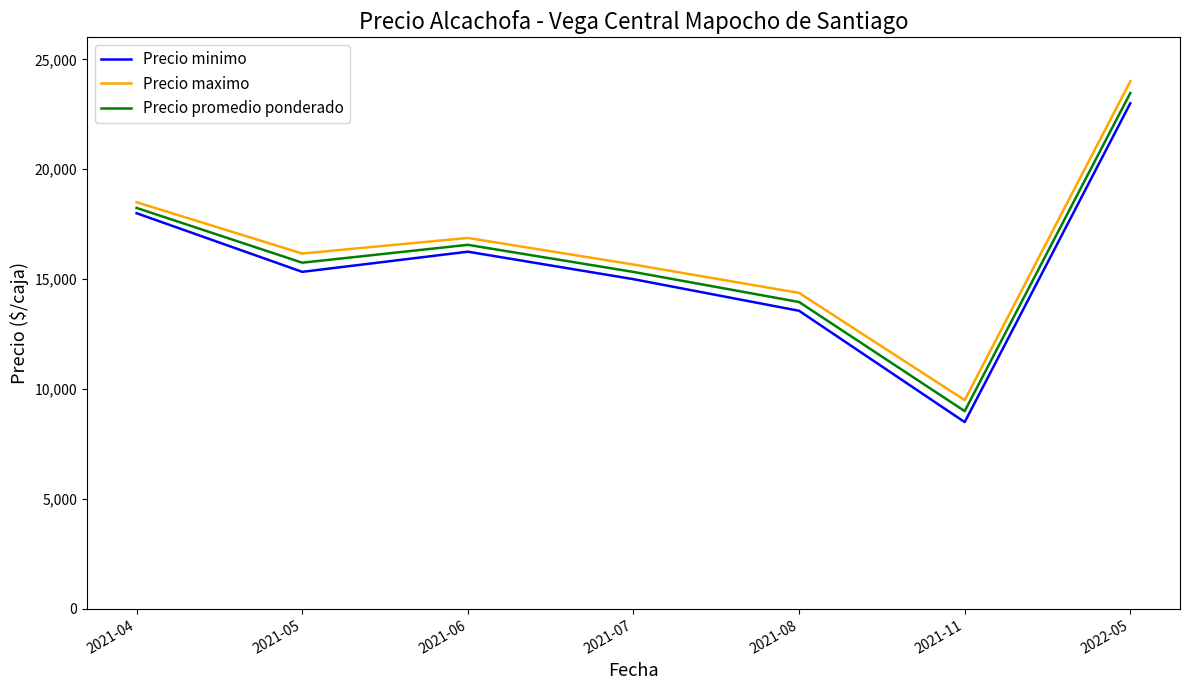

What is the lowest value of the Precio promedio ponderado series?

8998.5